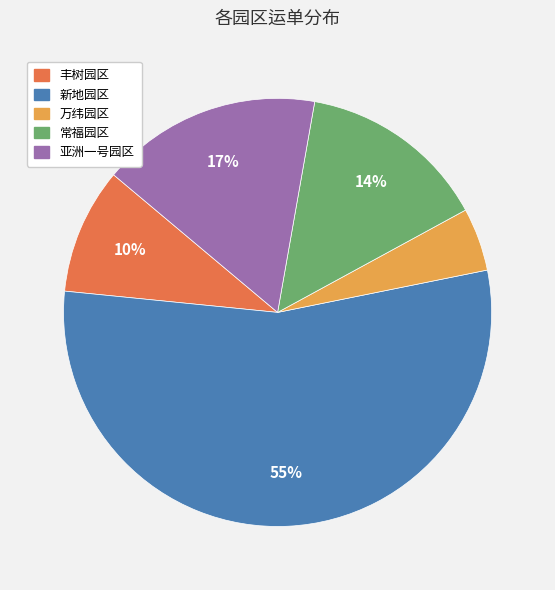

Count the number of slices in the pie.

5